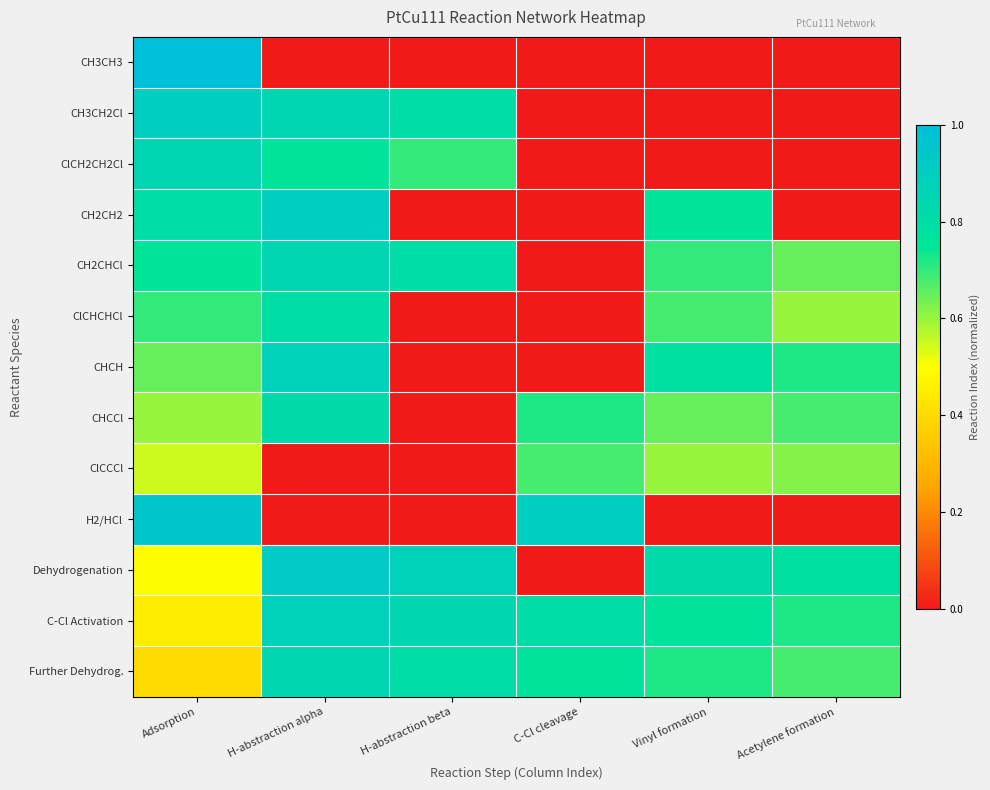

Which category has the lowest value across all series?

H-abstraction alpha